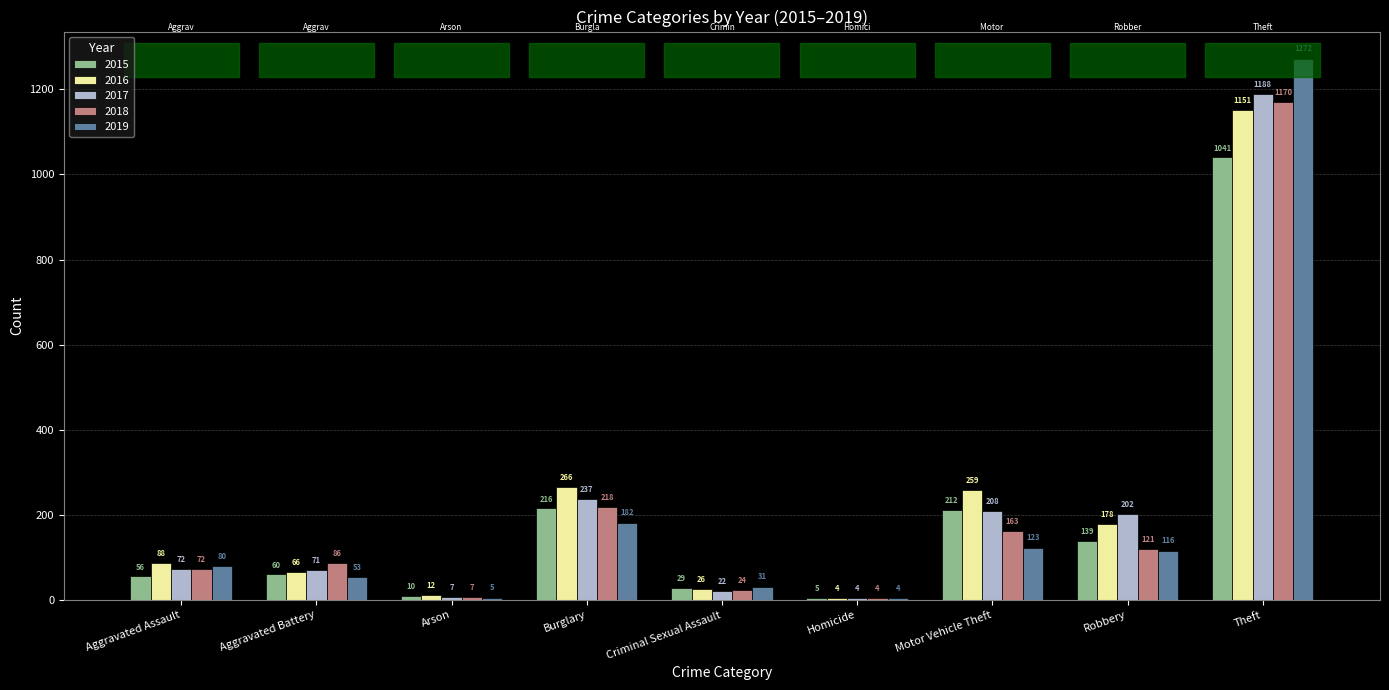

What is the greatest value displayed?

1272